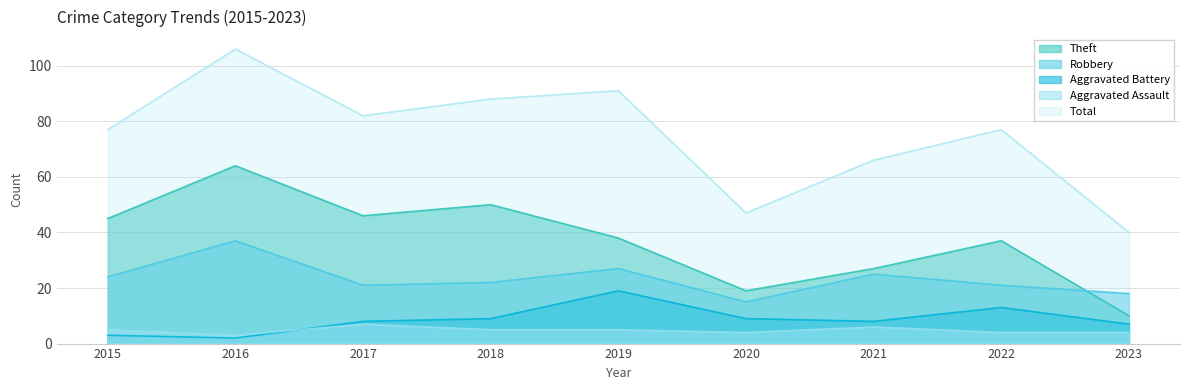

What is the spread (max minus min) of values at 2021?

60